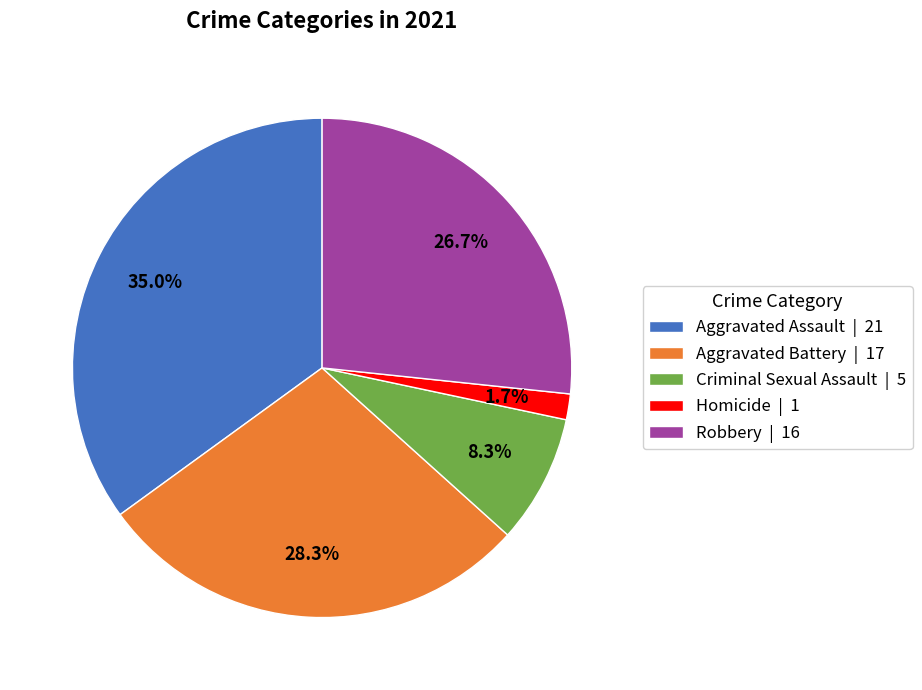

Which slice is the largest?

Aggravated Assault